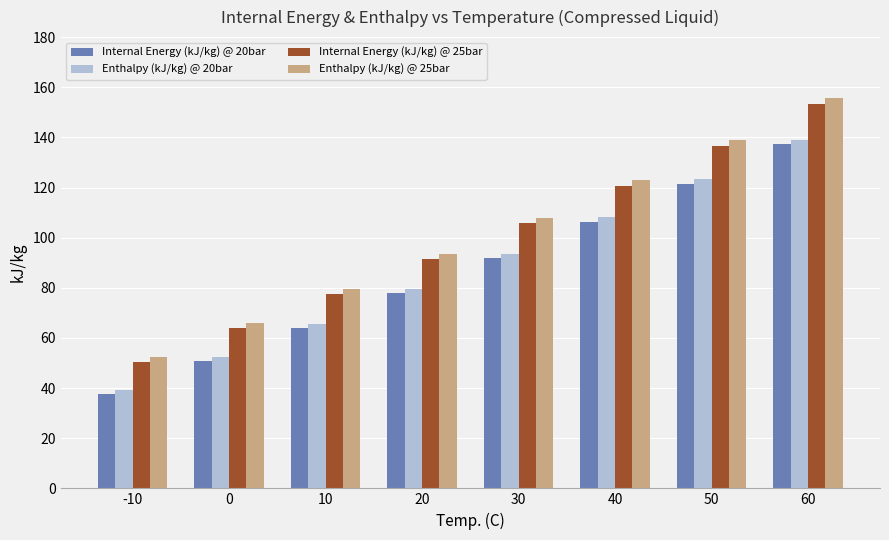

What are all the series names shown in the legend?

Internal Energy (kJ/kg) @ 20bar, Enthalpy (kJ/kg) @ 20bar, Internal Energy (kJ/kg) @ 25bar, Enthalpy (kJ/kg) @ 25bar